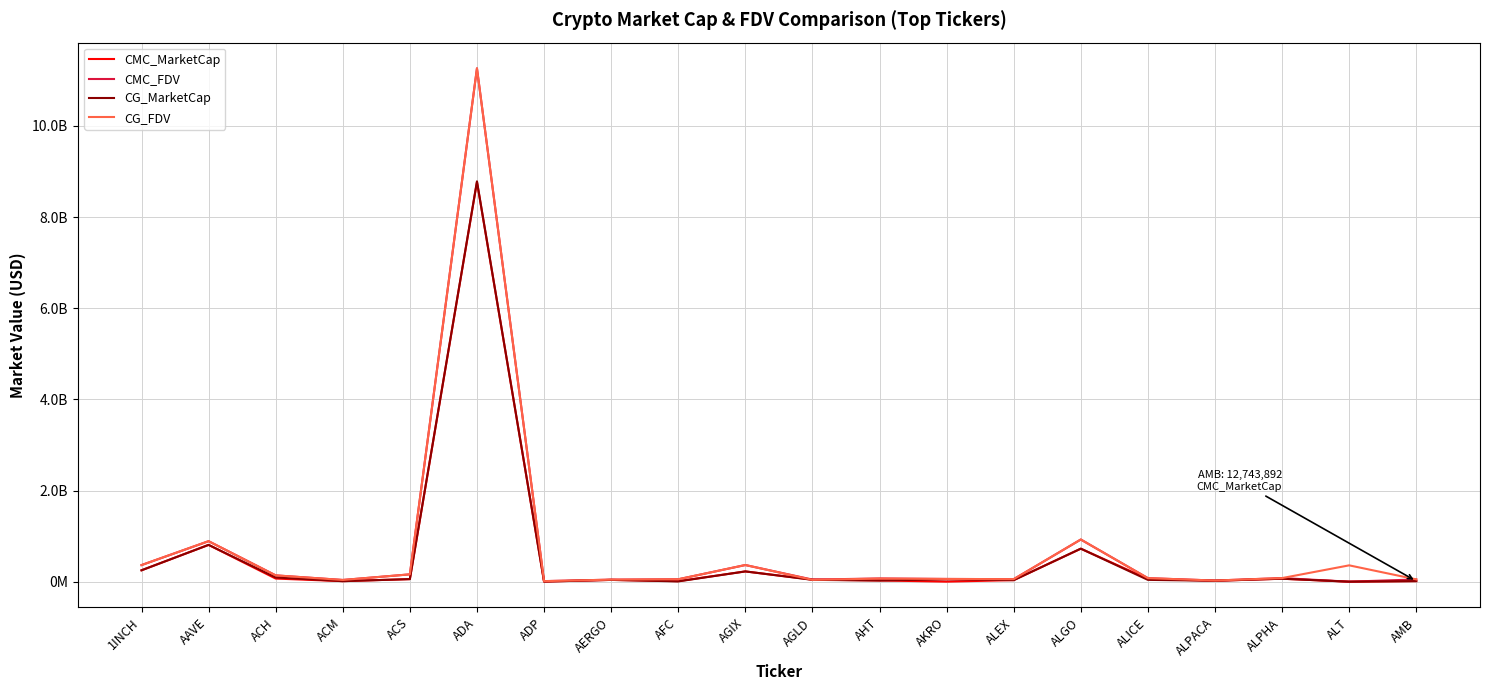

Is this an area chart (filled region under the line)?

No